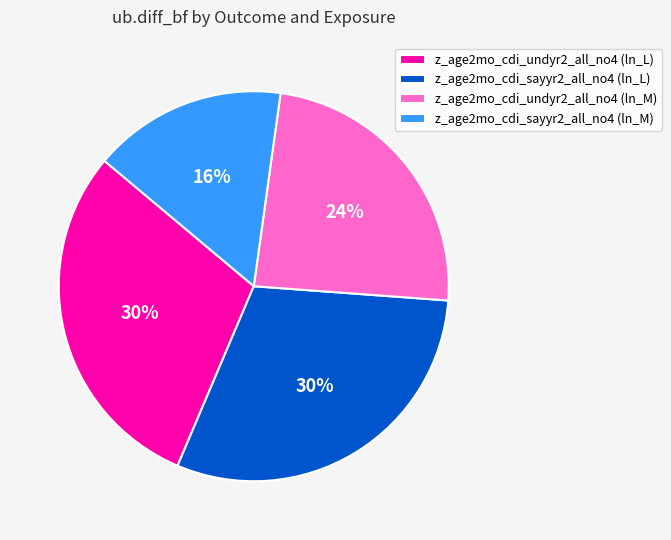

Does z_age2mo_cdi_undyr2_all_no4 (ln_L) account for over 50% of the chart?

No